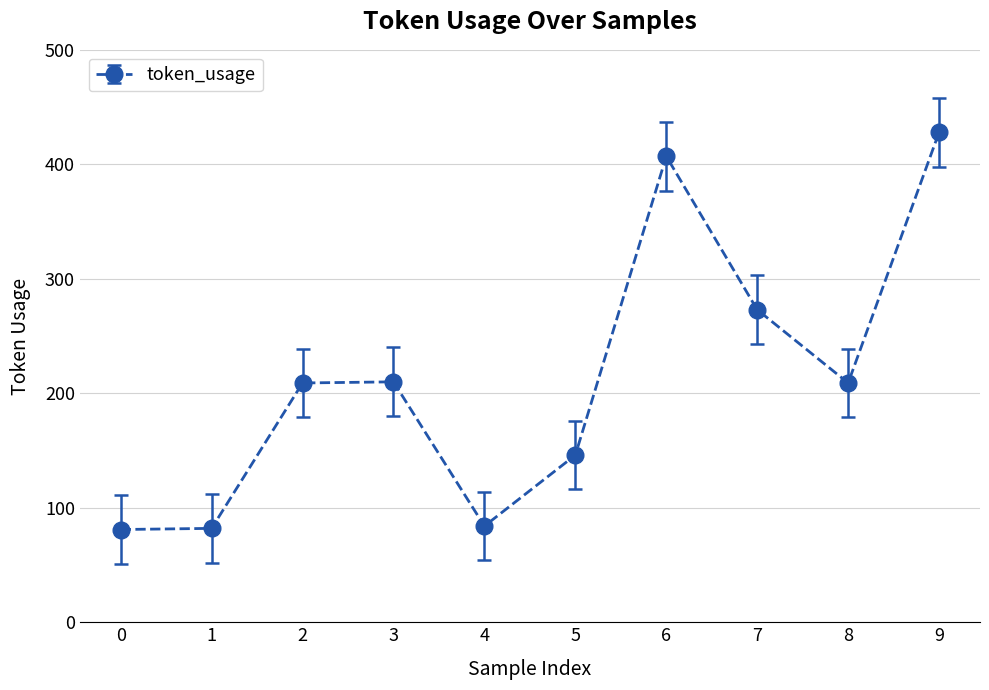

True or false: the data shows 81 at 0.

True